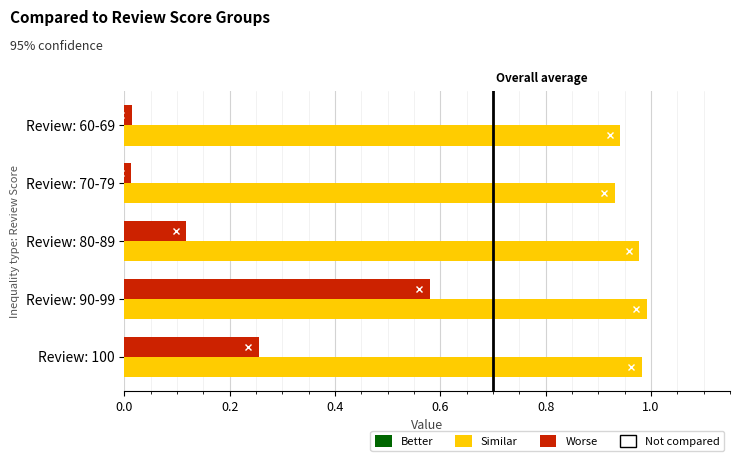

At which category is the sum across all series the highest?

Review: 90-99